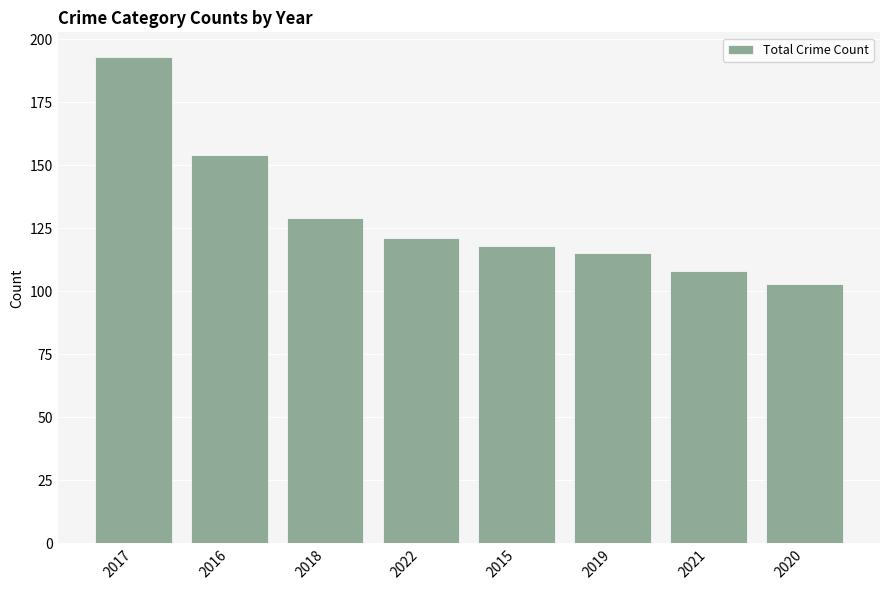

Rank the categories by value from highest to lowest.

2017, 2016, 2018, 2022, 2015, 2019, 2021, 2020